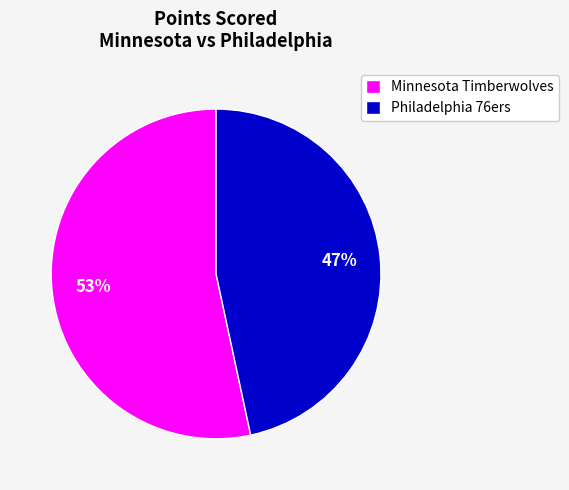

True or false: Minnesota Timberwolves accounts for 66% of the total.

False